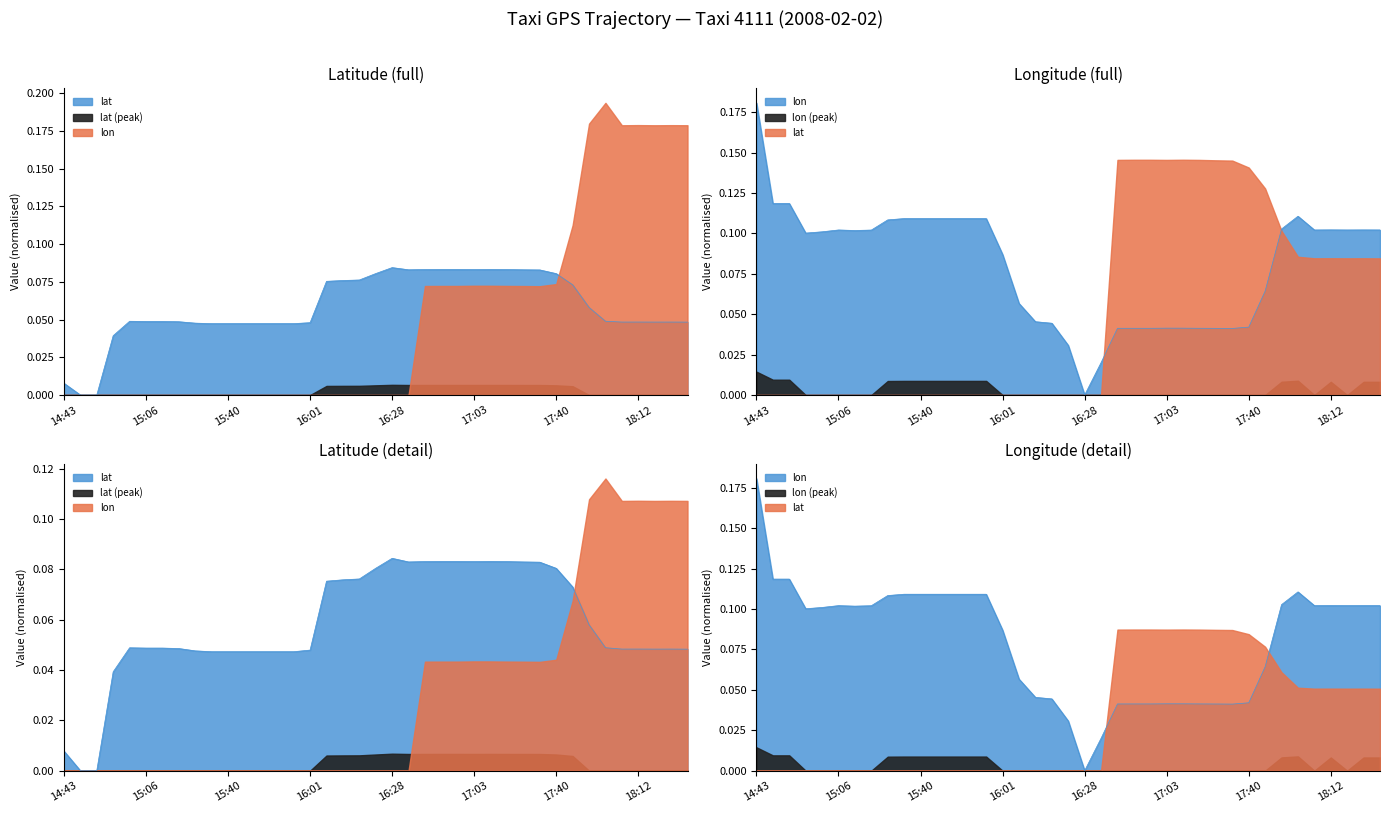

How many values in the lat series exceed 0?

37